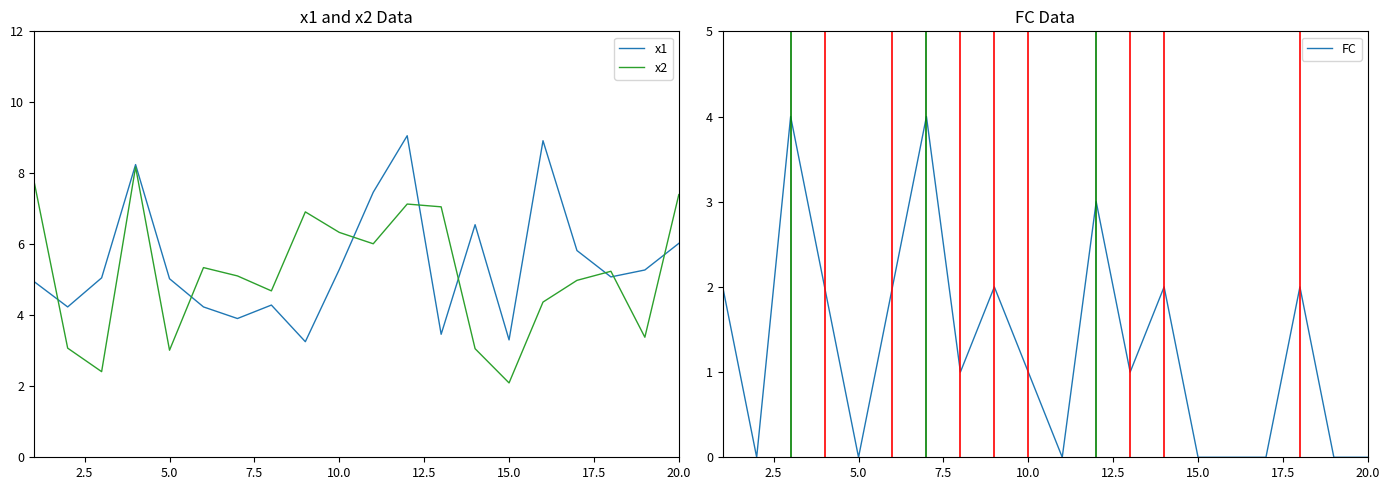

Reading left to right, what are all the values shown in this chart?

x1: 5.0	4.2	5.1	8.2	5.0	4.2	3.9	4.3	3.3	5.3	7.5	9.1	3.5	6.6	3.3	8.9	5.8	5.1	5.3	6.0
x2: 7.8	3.1	2.4	8.2	3.0	5.3	5.1	4.7	6.9	6.3	6.0	7.1	7.1	3.1	2.1	4.4	5.0	5.2	3.4	7.4
FC: 2.0	0.0	4.0	2.0	0.0	2.0	4.0	1.0	2.0	1.0	0.0	3.0	1.0	2.0	0.0	0.0	0.0	2.0	0.0	0.0